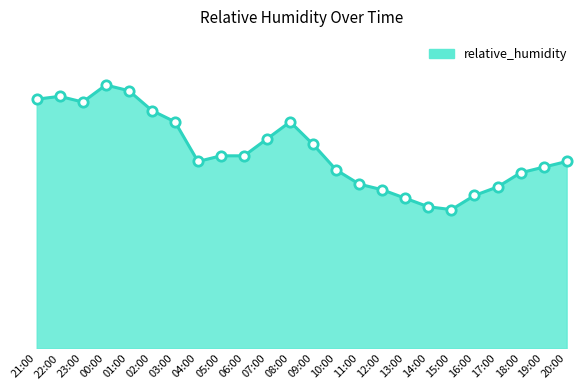

What is the ratio of the value at 01:00 to the value at 16:00?

1.7